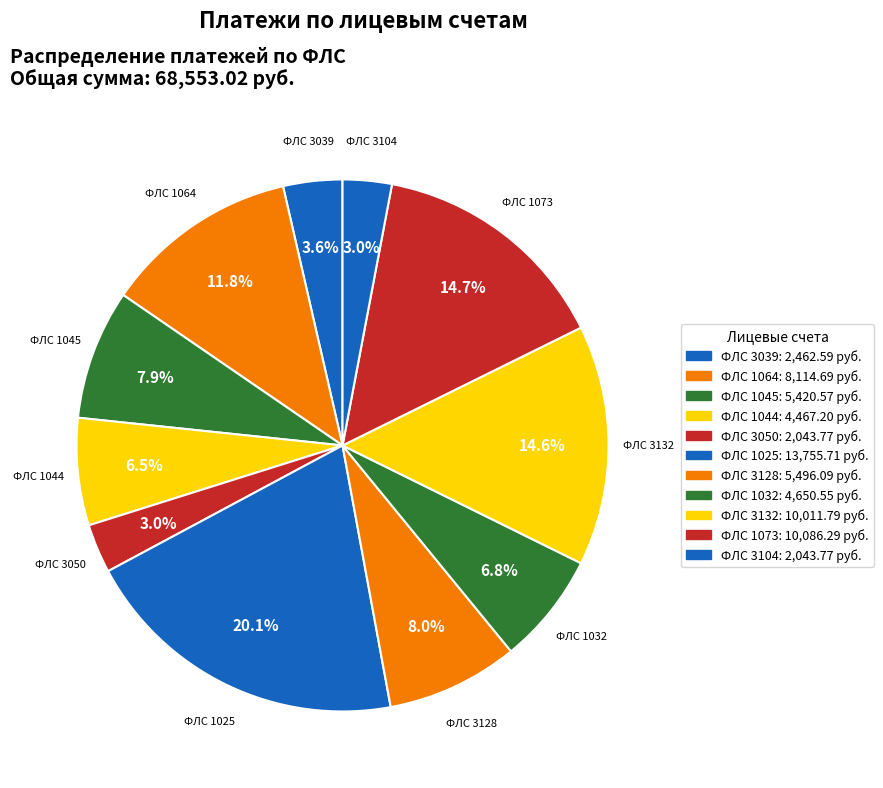

What is the largest slice in the pie chart?

ФЛС 1025